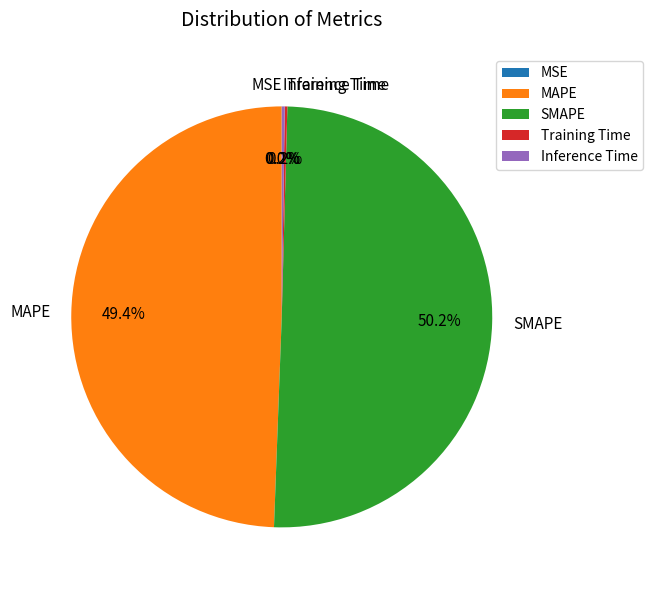

What is the majority slice?

SMAPE